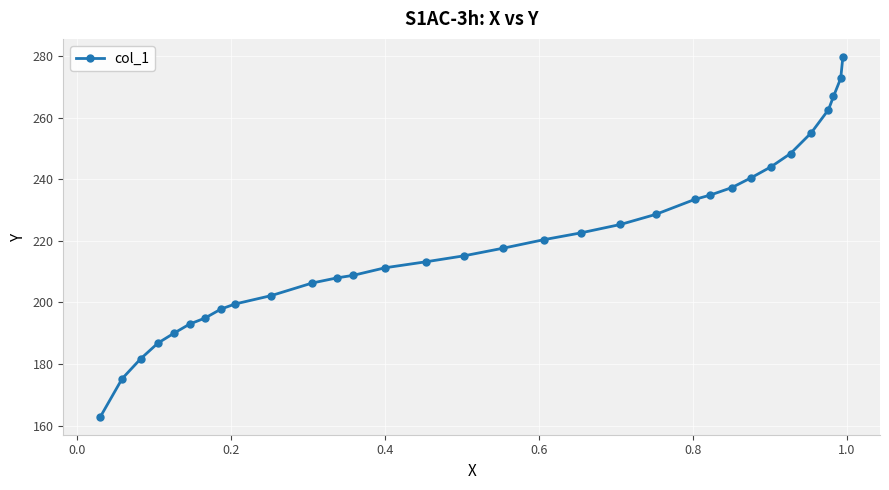

What is the value of the 27th point from the left?

248.4